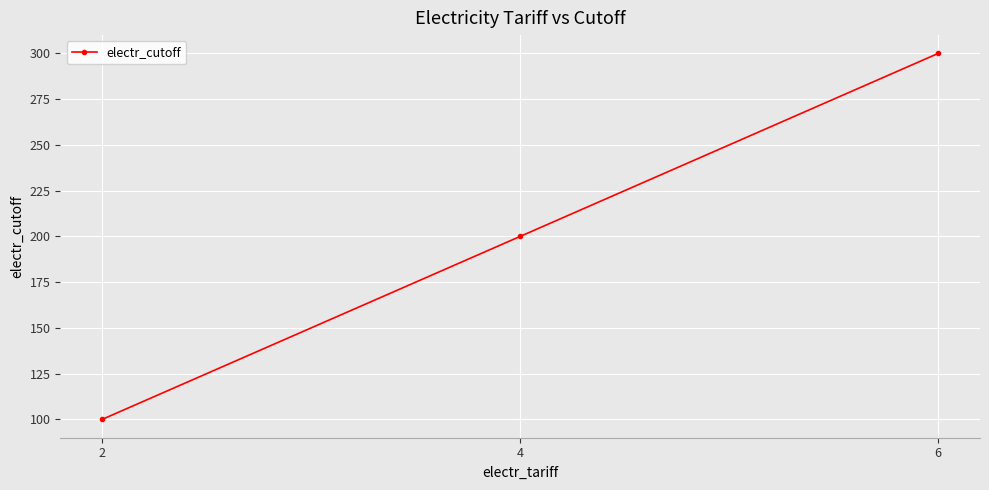

True or false: the data shows 100 at 2.

True